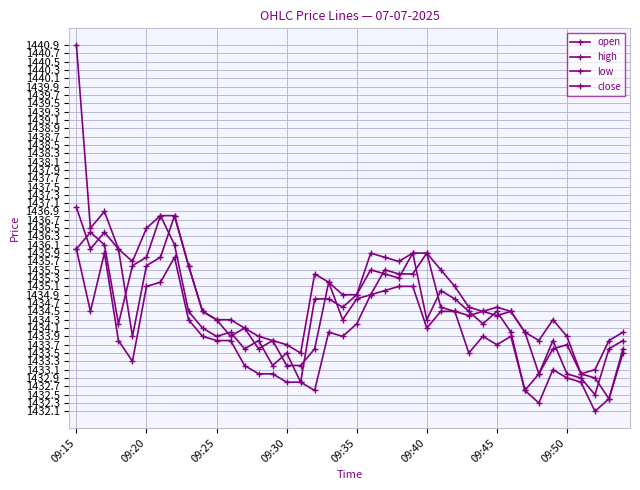

How many lines are shown in the chart?

4